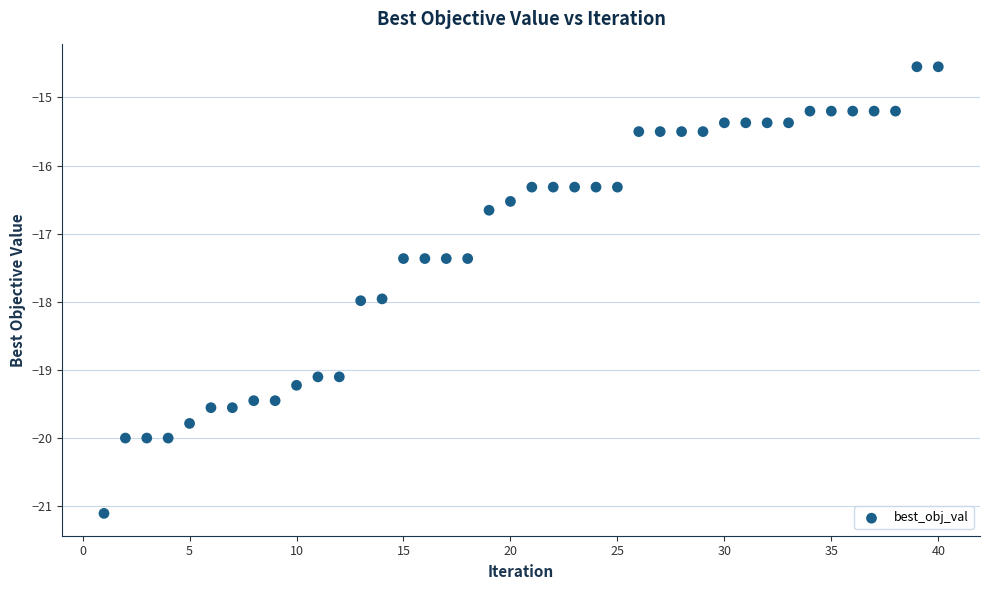

What is the range of X values (max minus min)?

39.0